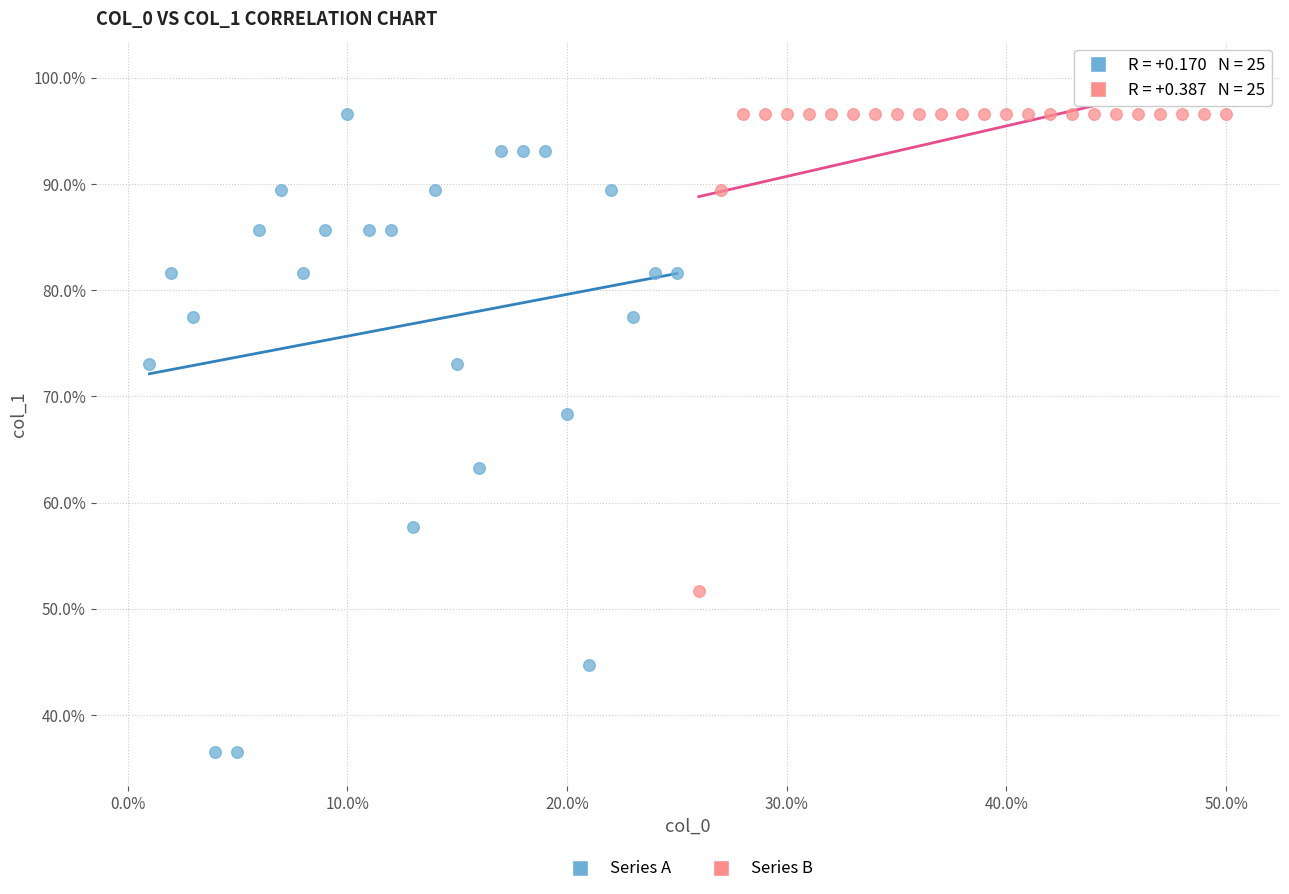

Which series has the largest Y range (max minus min)?

Series A